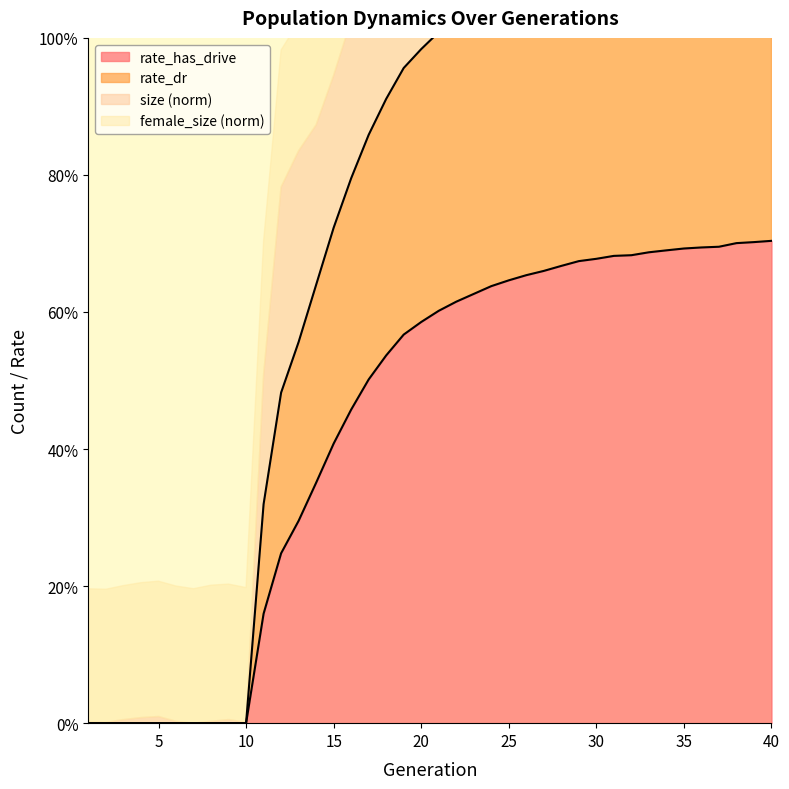

The value of rate_has_drive at 10 is 0.0. True or false?

True